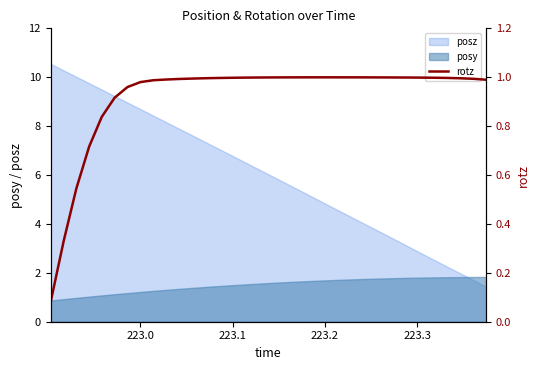

What is the sum of all values?

32.3